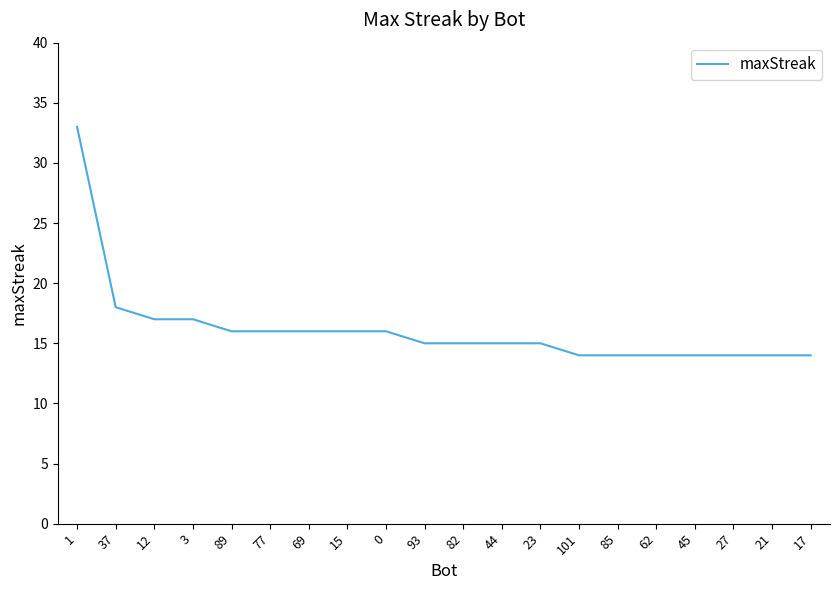

Does the chart have visible grid lines?

No